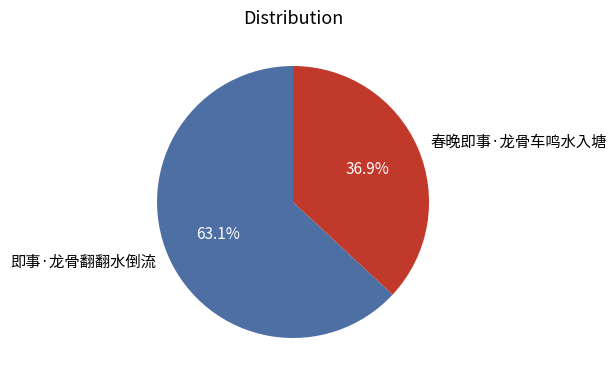

True or false: 即事·龙骨翻翻水倒流 accounts for 63% of the total.

True